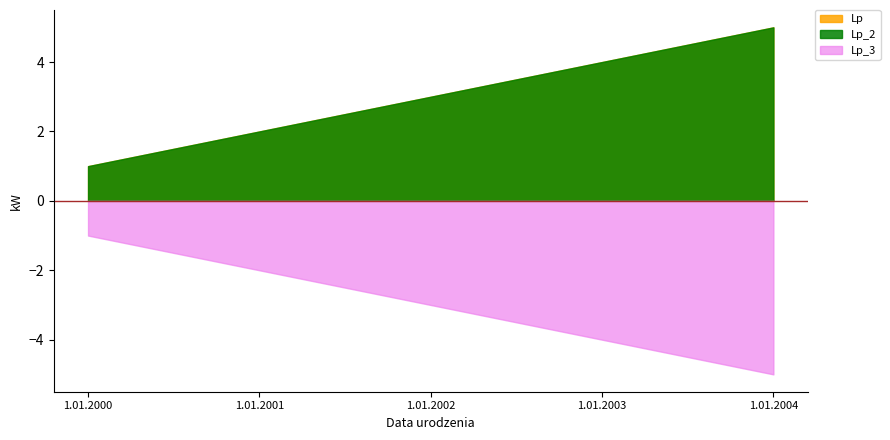

What is the sum of all Lp values?

15